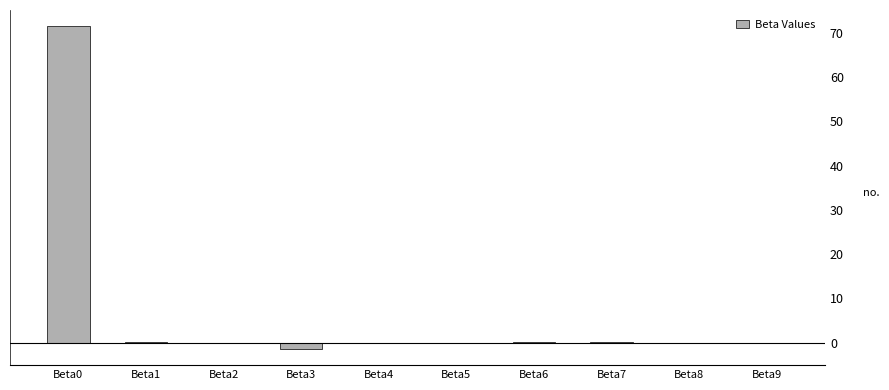

What is the sum of all values?

70.1